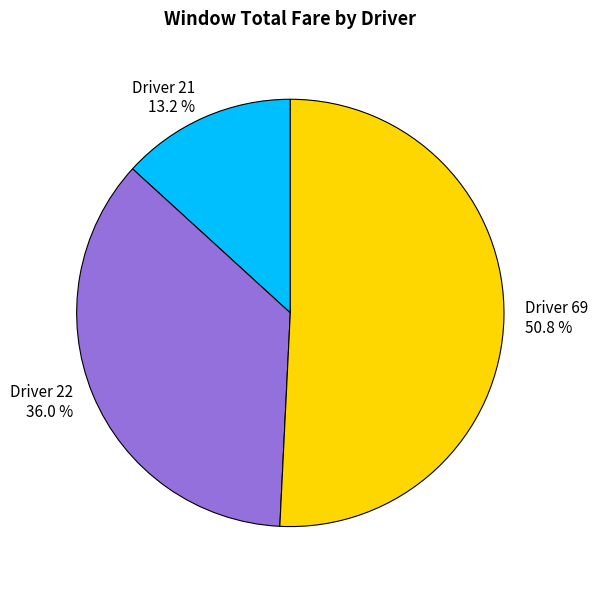

To the nearest percent, what is the difference between the Driver 22 and Driver 69 slice percentages?

15%